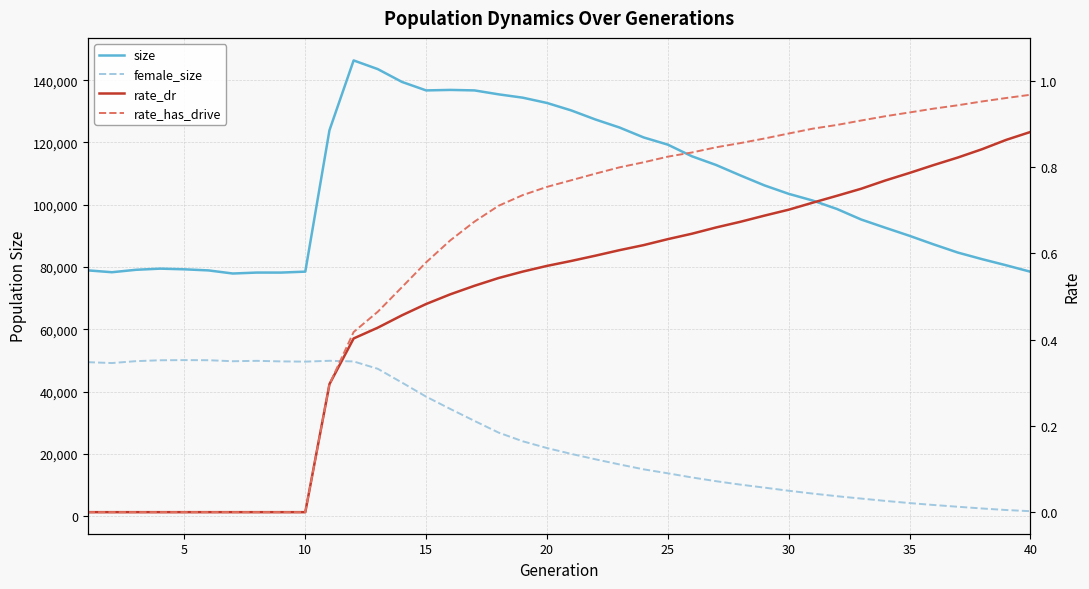

Is it true that female_size equals 8217.0 at 30?

True